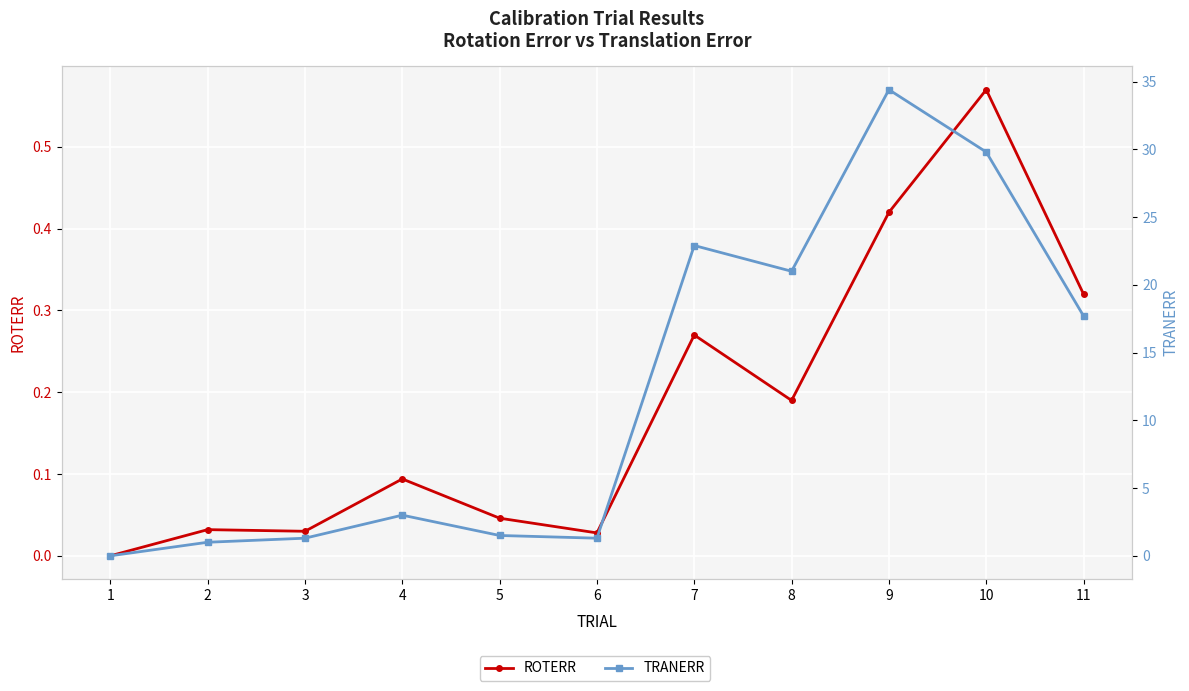

True or false: ROTERR and TRANERR intersect in this chart.

True